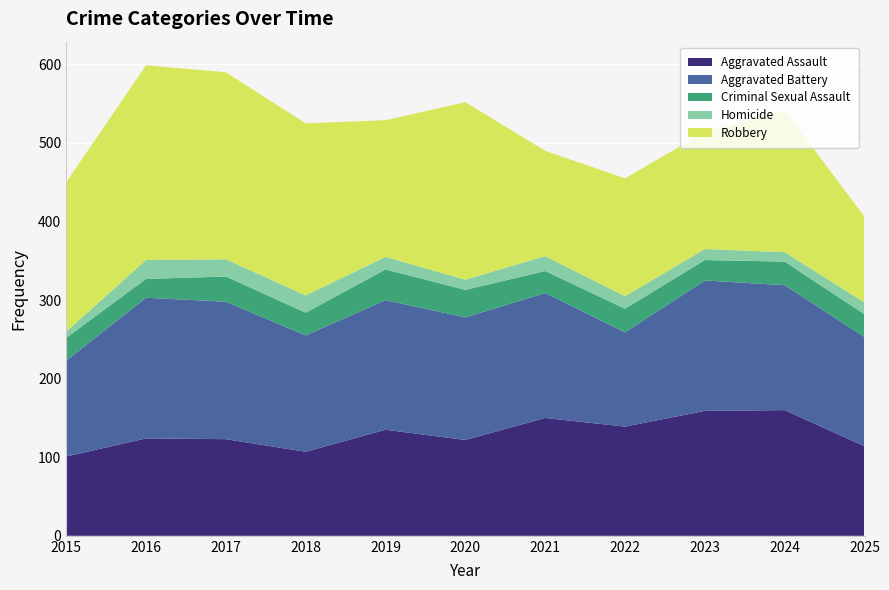

Reading right to left, what are all the values shown in this chart?

Aggravated Assault: 114	160	159	139	150	122	135	107	123	124	101
Aggravated Battery: 139	159	166	120	159	156	165	148	175	179	122
Criminal Sexual Assault: 29	30	26	30	28	35	39	29	32	24	29
Homicide: 15	12	14	16	19	13	16	22	22	24	8
Robbery: 109	181	149	150	134	226	174	219	238	248	190